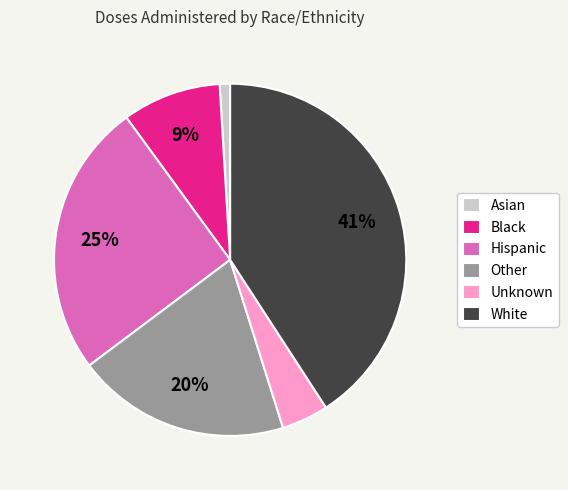

Is there any slice that represents more than half of the pie?

No